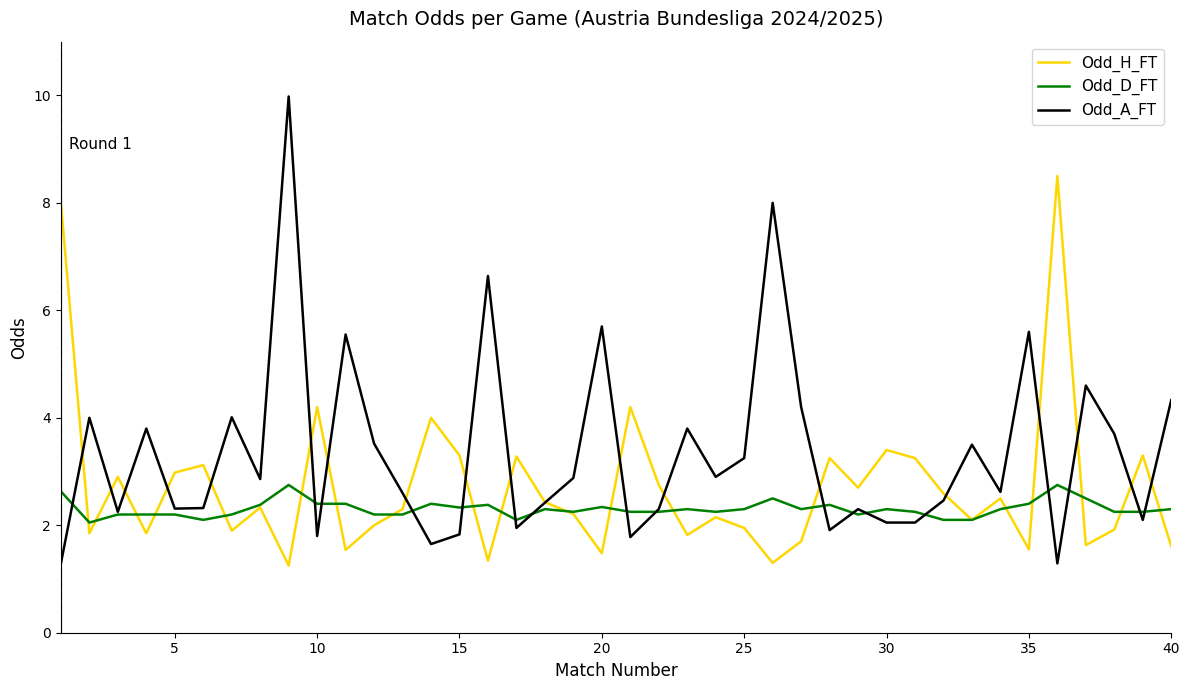

List the series in order of their peak value, lowest first.

Odd_D_FT, Odd_H_FT, Odd_A_FT